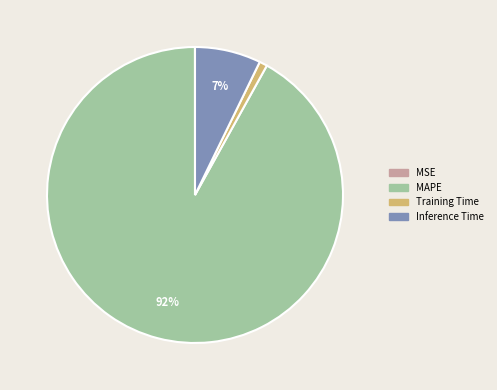

To the nearest percent, what is the difference between the largest and smallest slice percentages?

92%